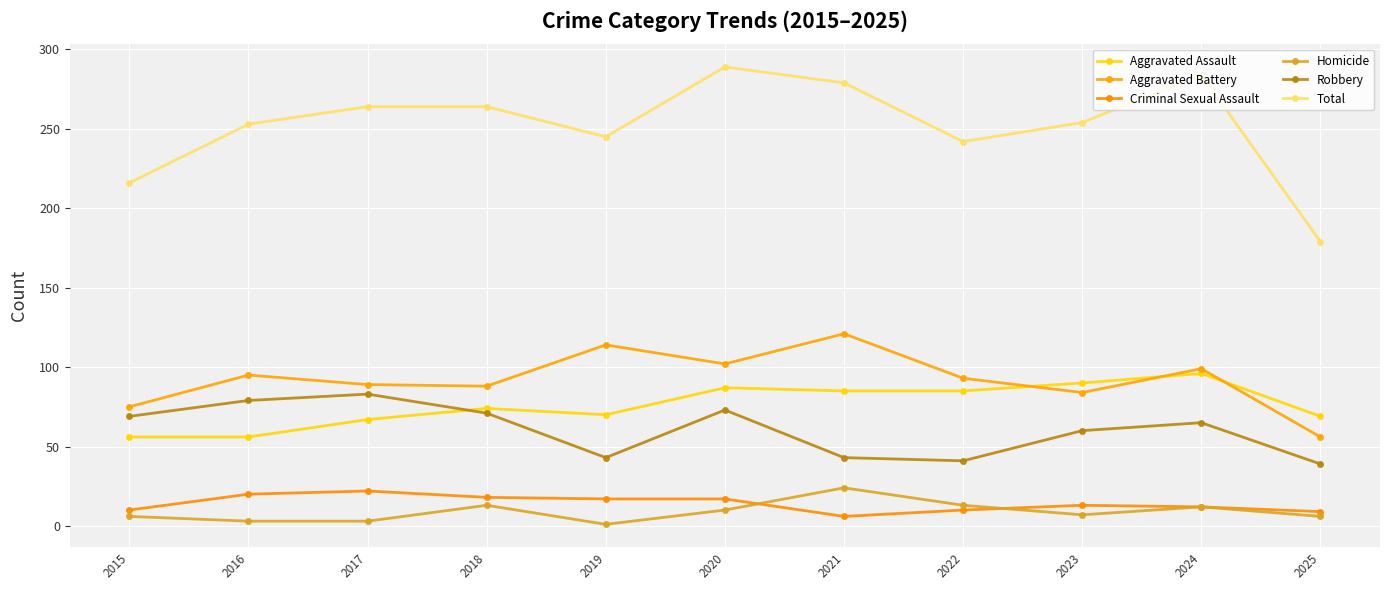

True or false: Criminal Sexual Assault and Robbery cross at least once.

False